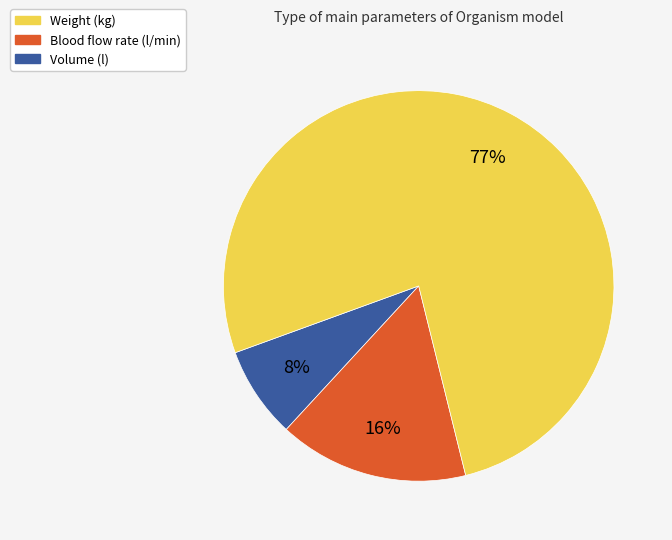

To the nearest percent, what is the average slice percentage?

33%